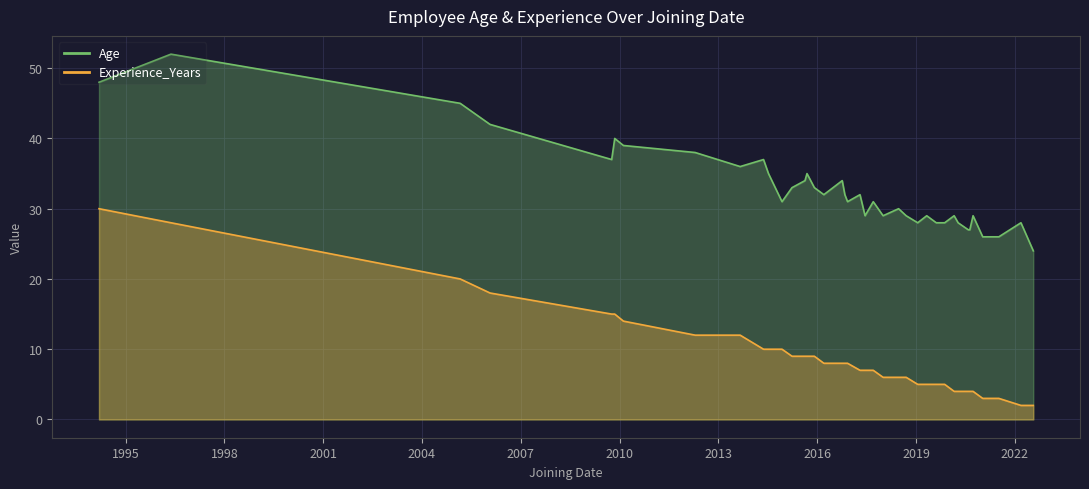

Is the value of Age at 4/30/2019 greater than the value of Experience_Years at 10/5/2009?

Yes